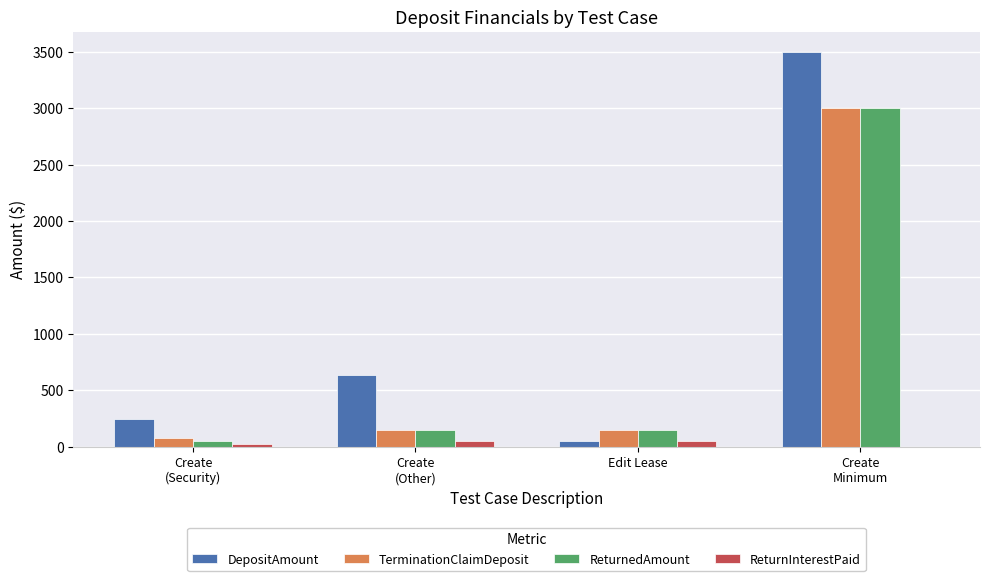

Which series has the largest total across all categories?

DepositAmount